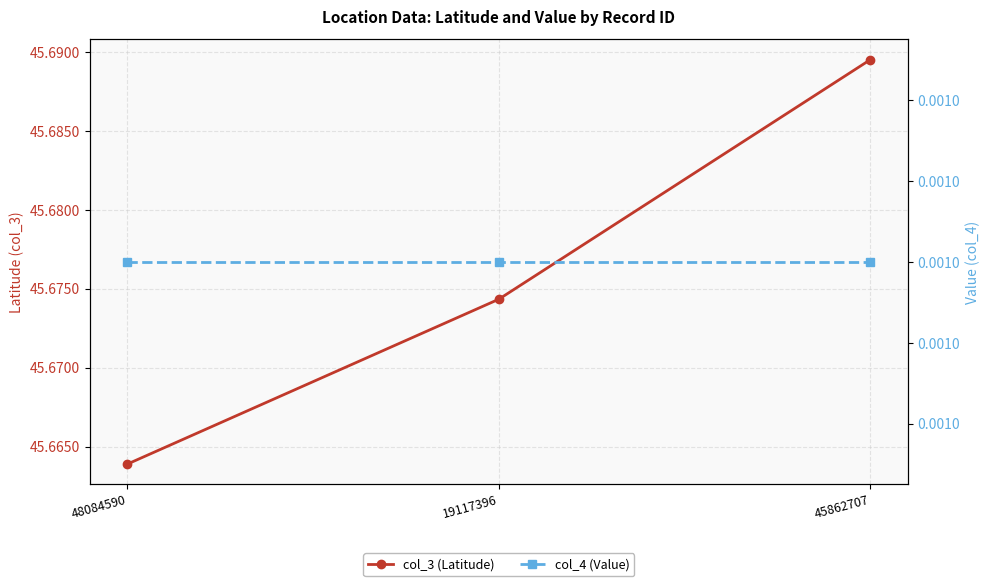

Rank the series by their average value, from highest to lowest.

col_3 (Latitude), col_4 (Value)